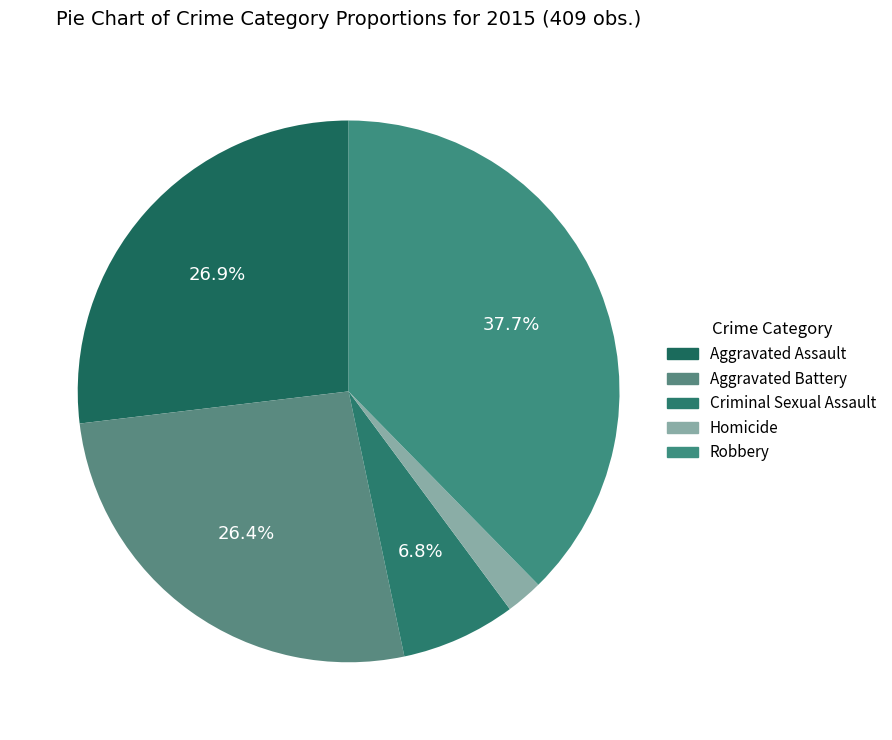

Which category has the biggest portion of the pie?

Robbery